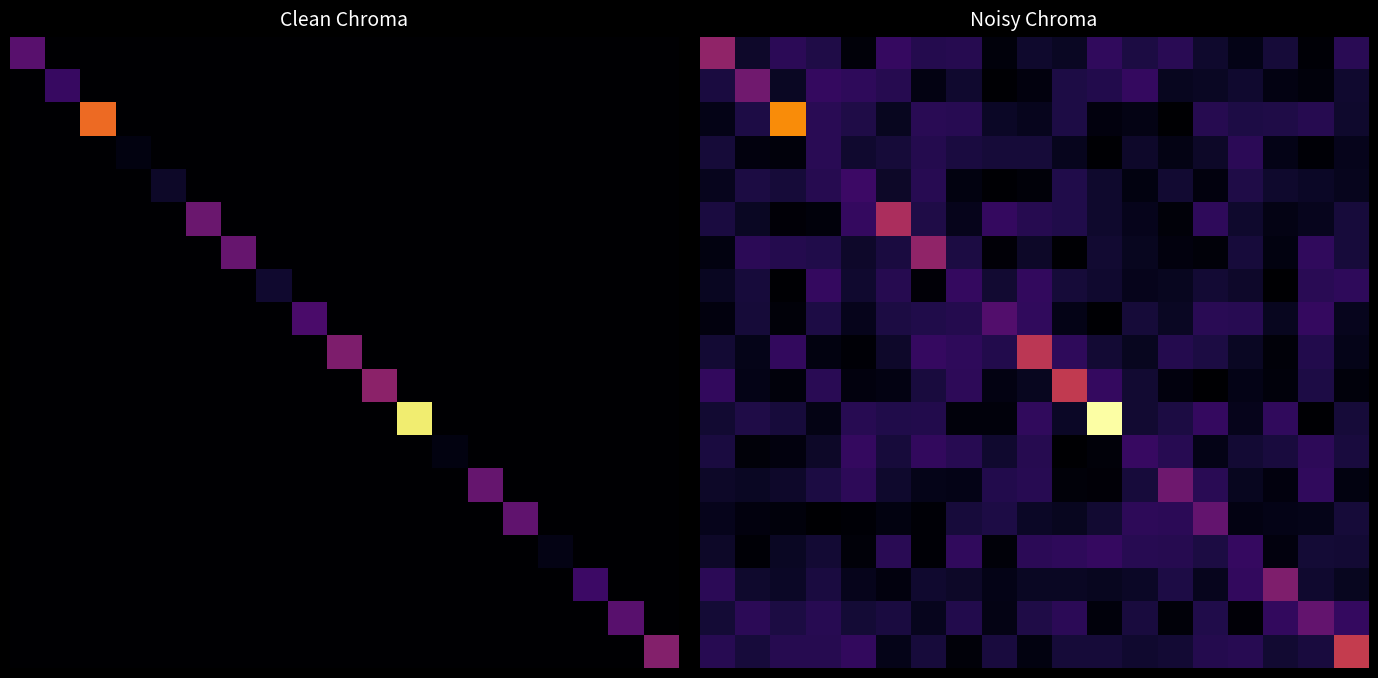

Which has a higher value, 5 or 16?

5